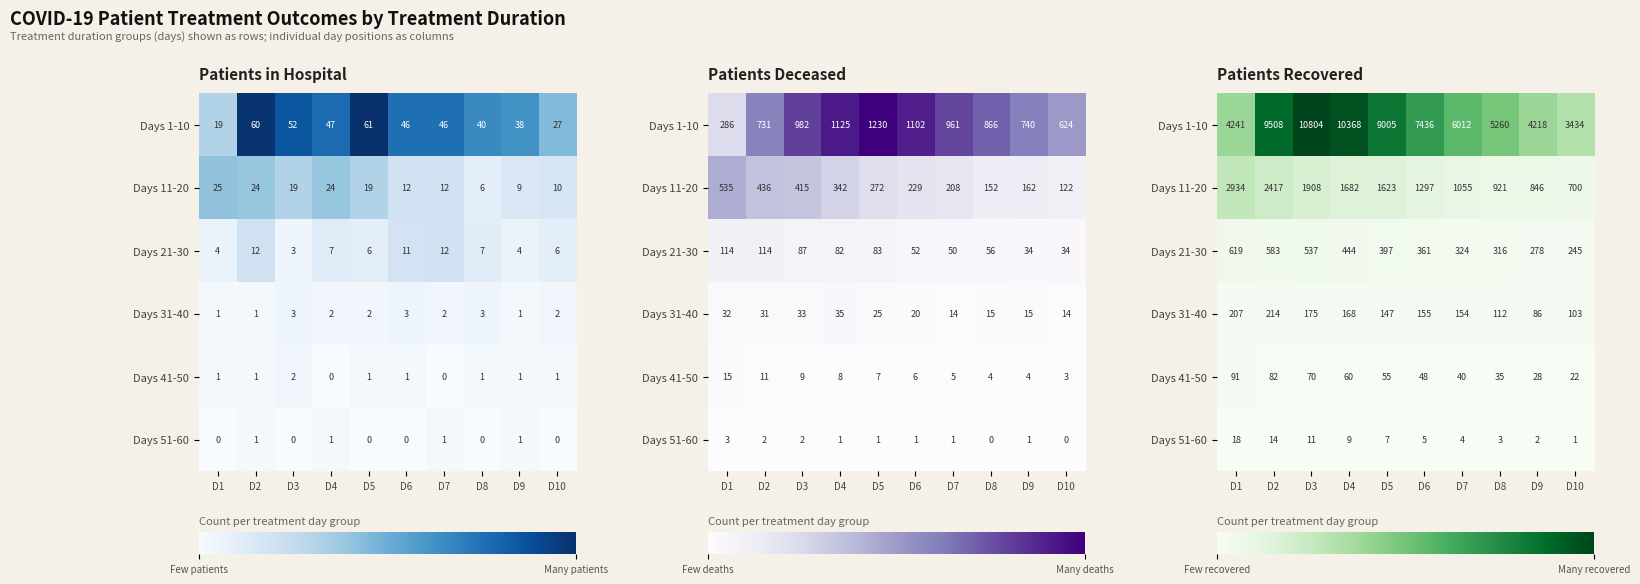

Is it true that row_1 equals 1682 at D4?

True